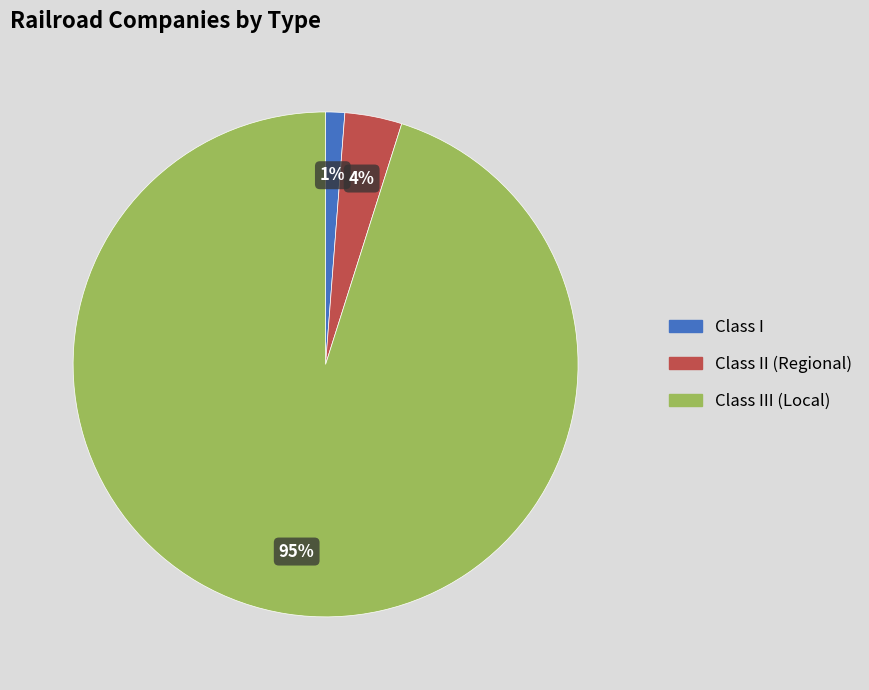

How many segments does this pie chart have?

3